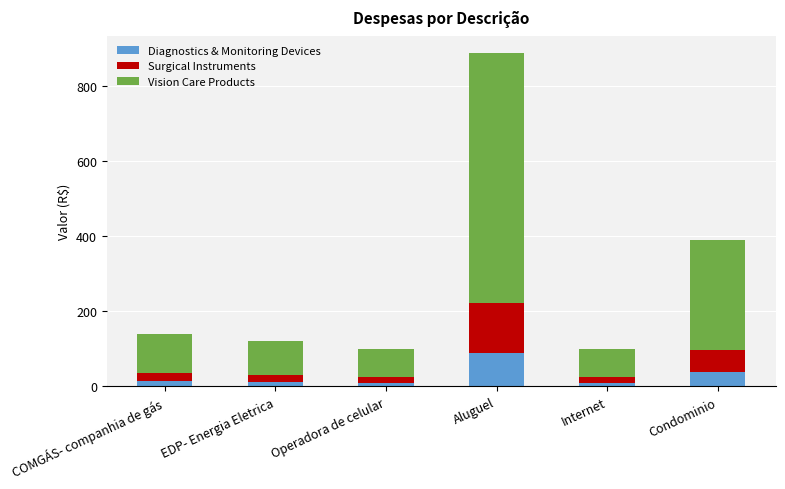

What is the difference between the maximum and second lowest values in the Diagnostics & Monitoring Devices series?

79.0